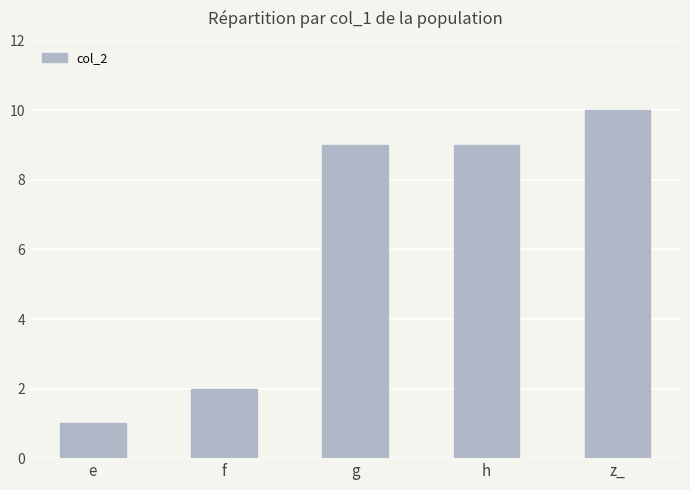

Reading left to right, extract all data points from this chart.

1	2	9	9	10